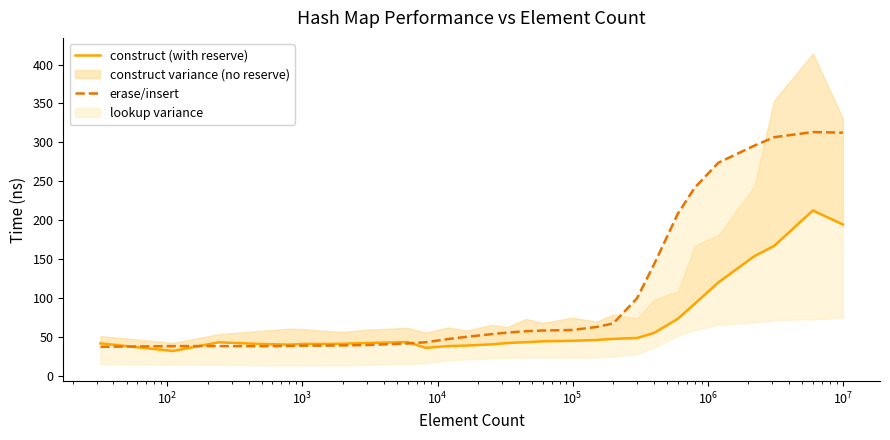

Does the chart display data point markers on the line(s)?

No